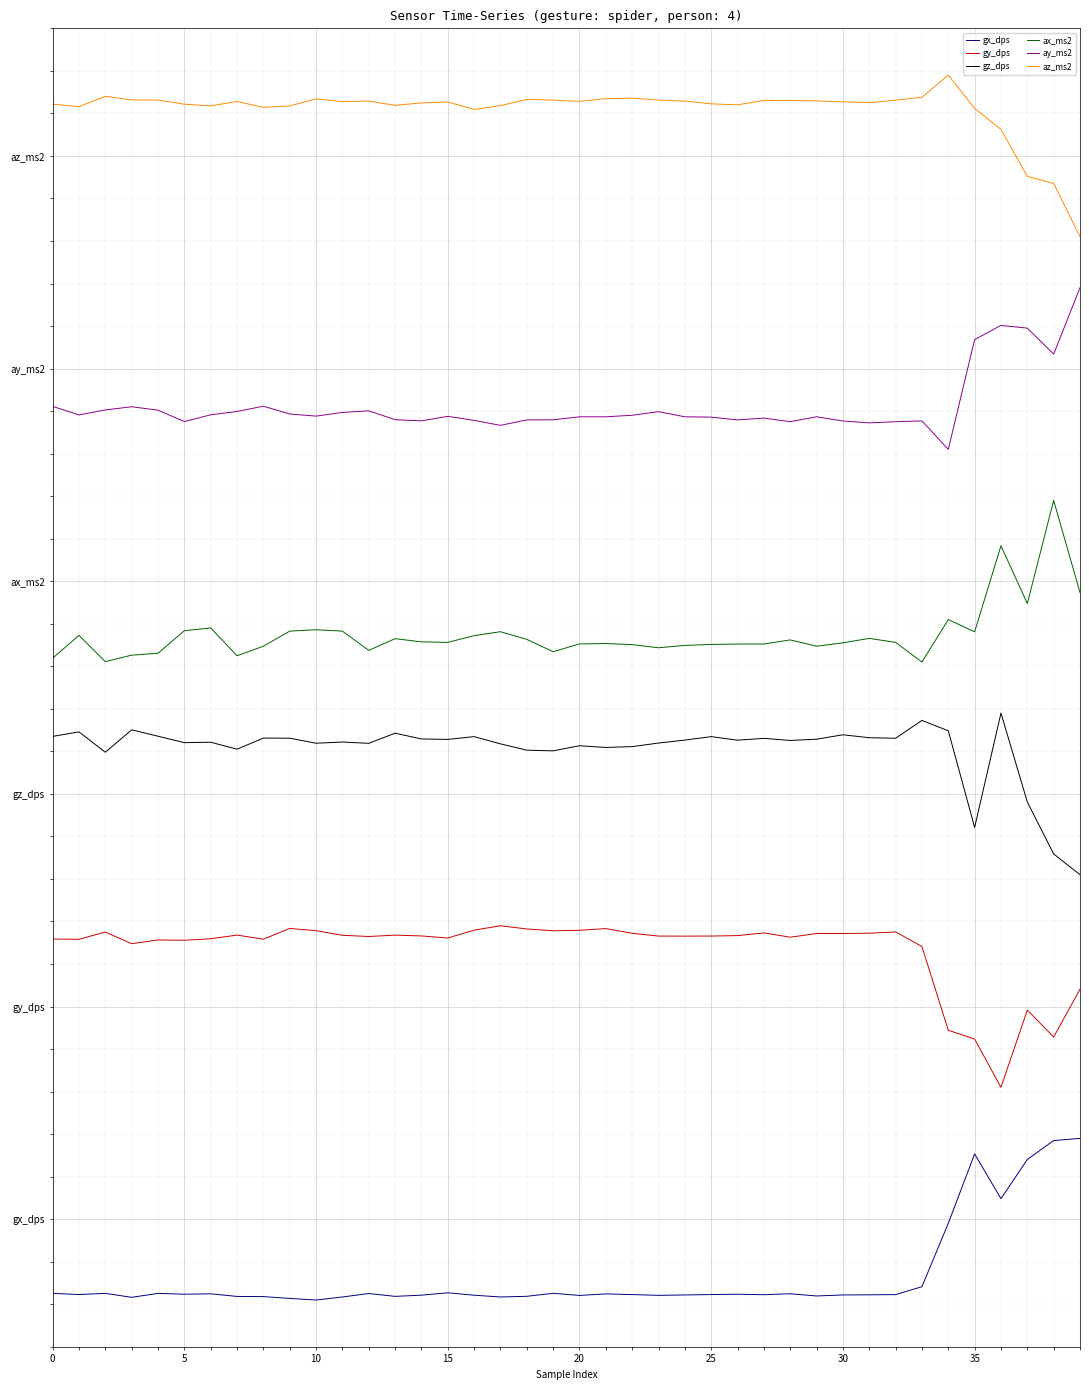

Does the chart display data point markers on the line(s)?

No